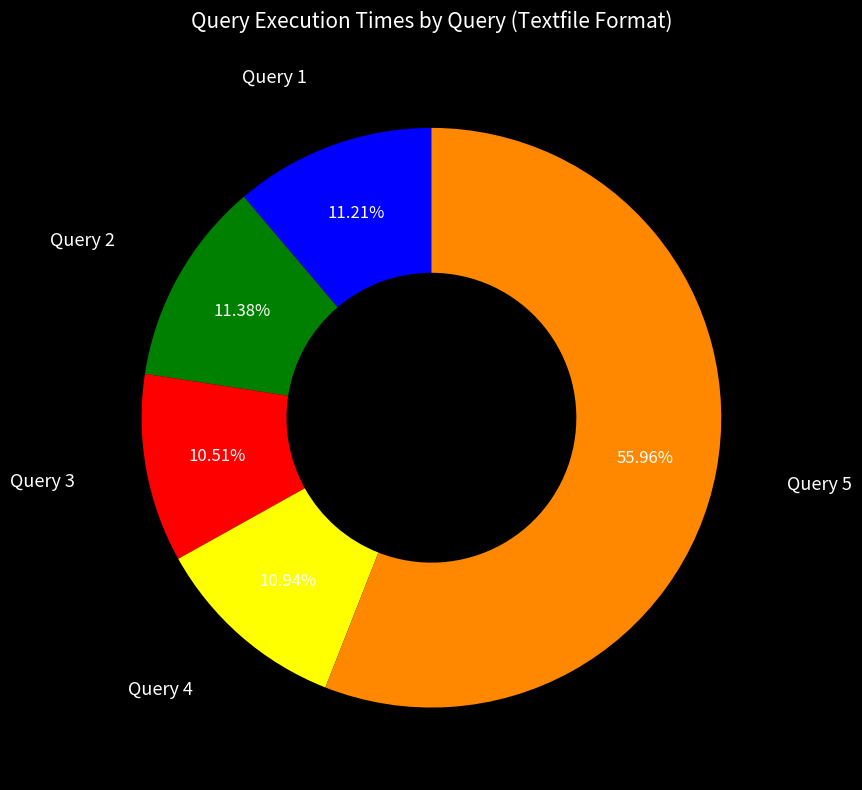

Is there a majority slice in this chart?

Yes